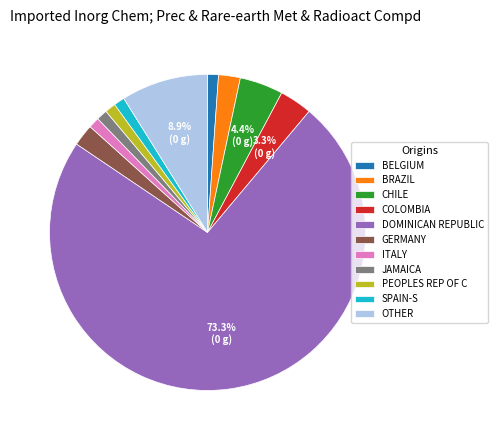

Do JAMAICA and COLOMBIA together represent more than half of the pie?

No